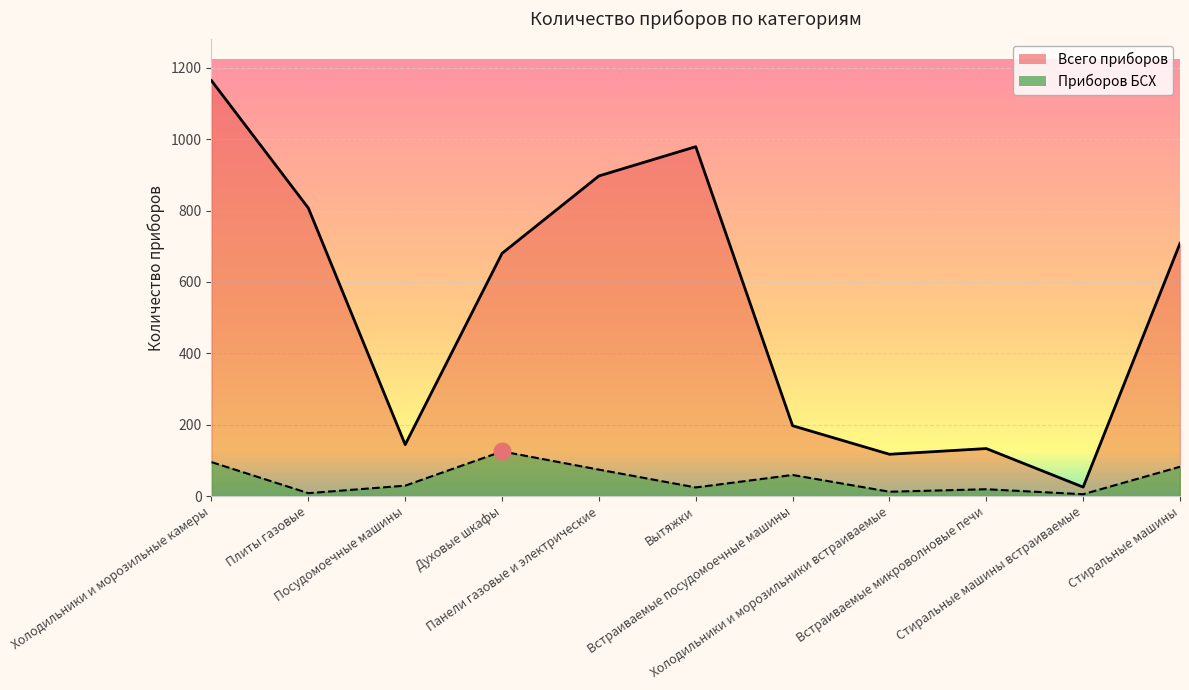

Reading left to right, what are all the values shown in this chart?

Всего приборов: 1164	807	144	680	897	979	197	117	133	25	708
Приборов БСХ: 95	8	29	125	74	24	59	12	19	5	82